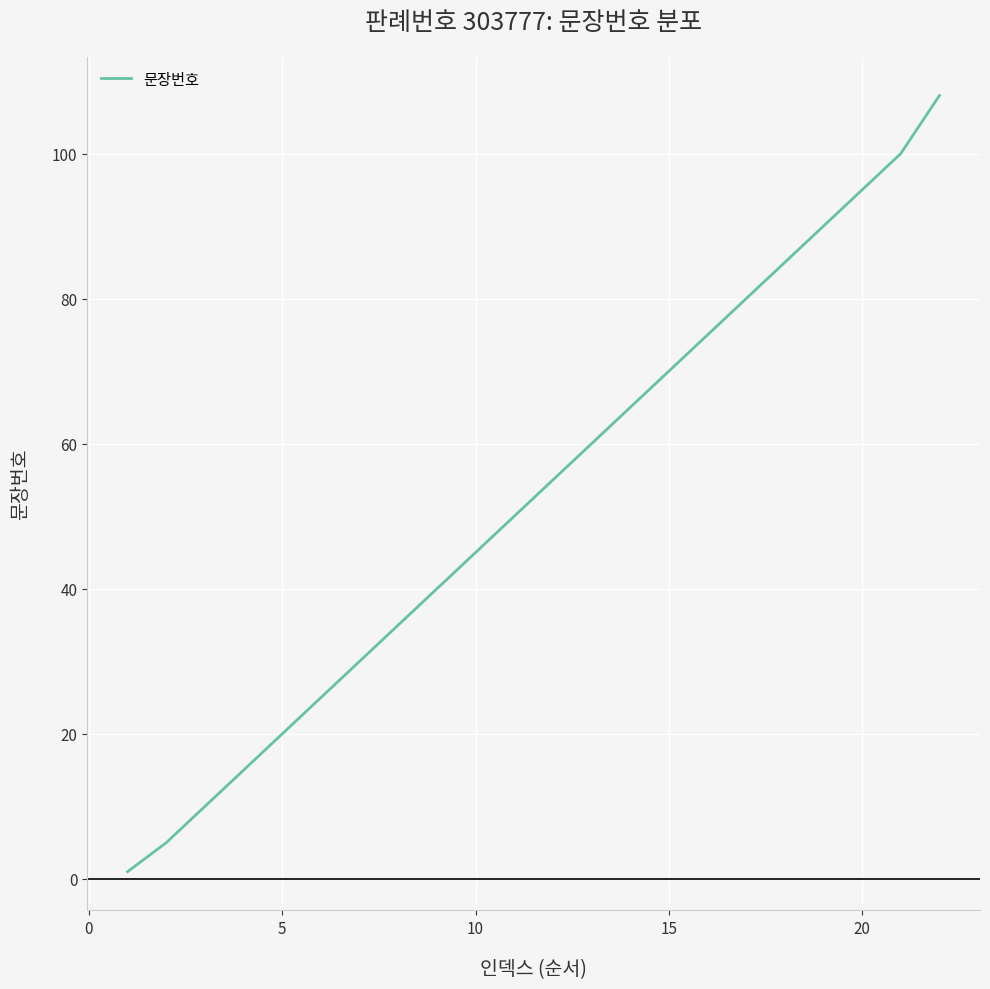

What is the maximum value shown in the chart?

108